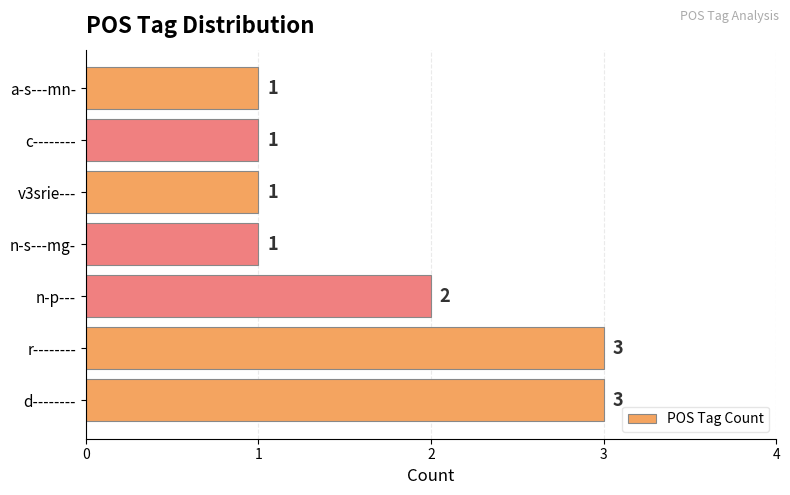

Which has a higher value, a-s---mn- or n-p---?

n-p---